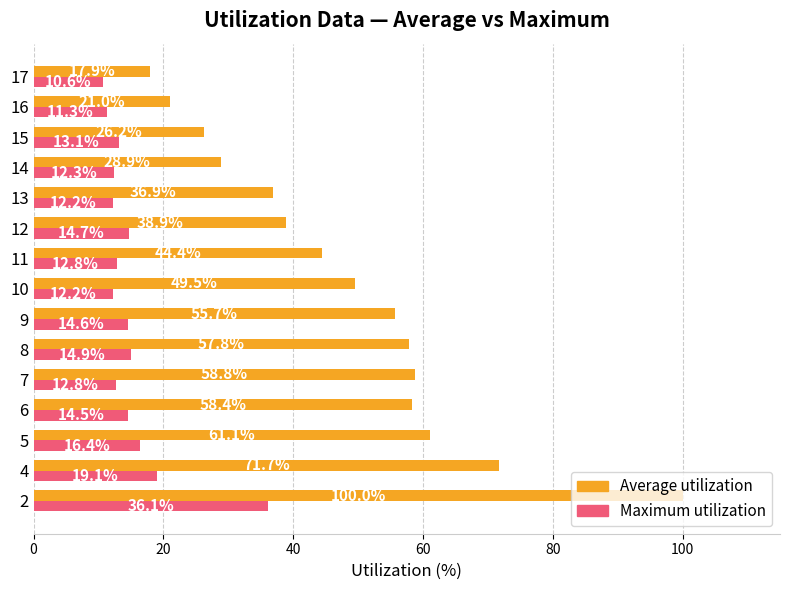

True or false: Maximum utilization has a value of 12.8 at 7.

True